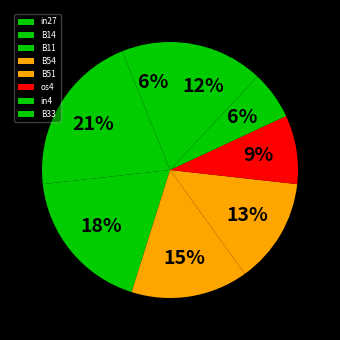

Count the number of slices in the pie.

8